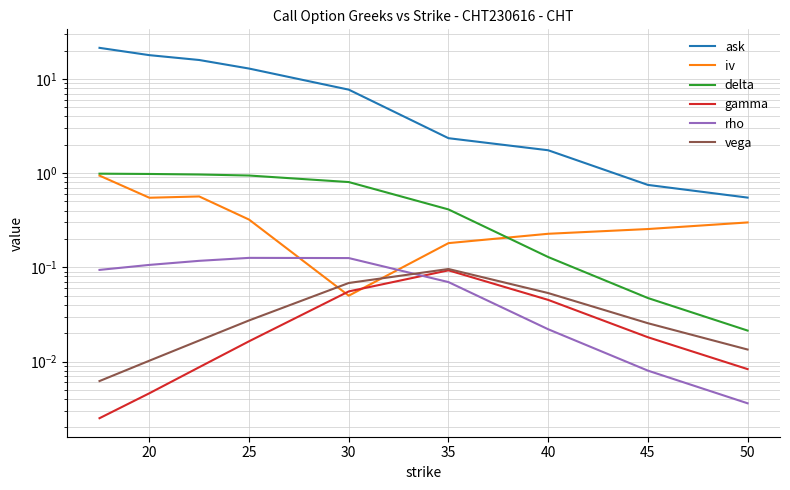

Rank the series by their maximum value, from highest to lowest.

ask, delta, iv, rho, vega, gamma